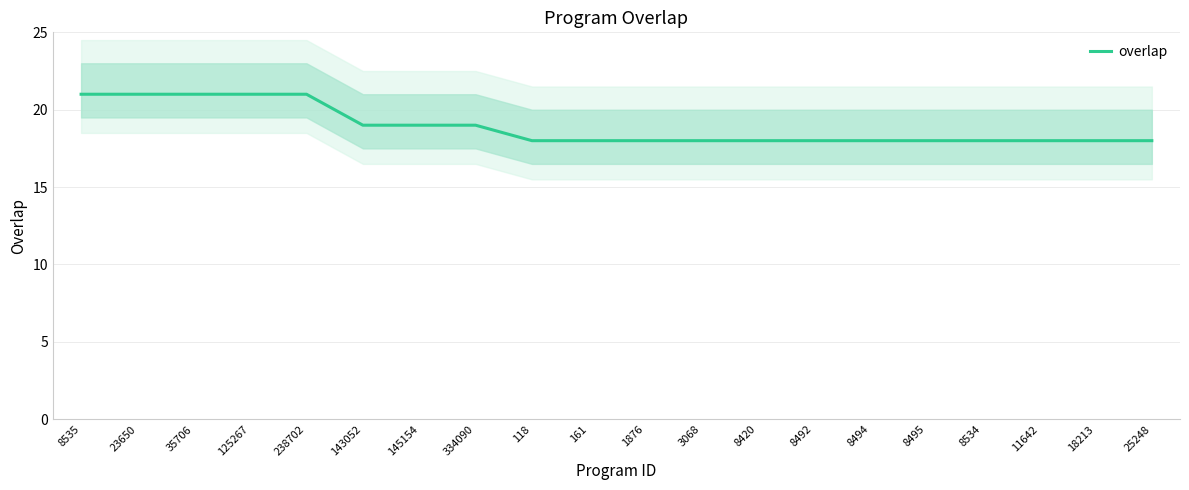

Rank the categories by value from lowest to highest.

118, 161, 1876, 3068, 8420, 8492, 8494, 8495, 8534, 11642, 18213, 25248, 143052, 145154, 334090, 8535, 23650, 35706, 125267, 238702